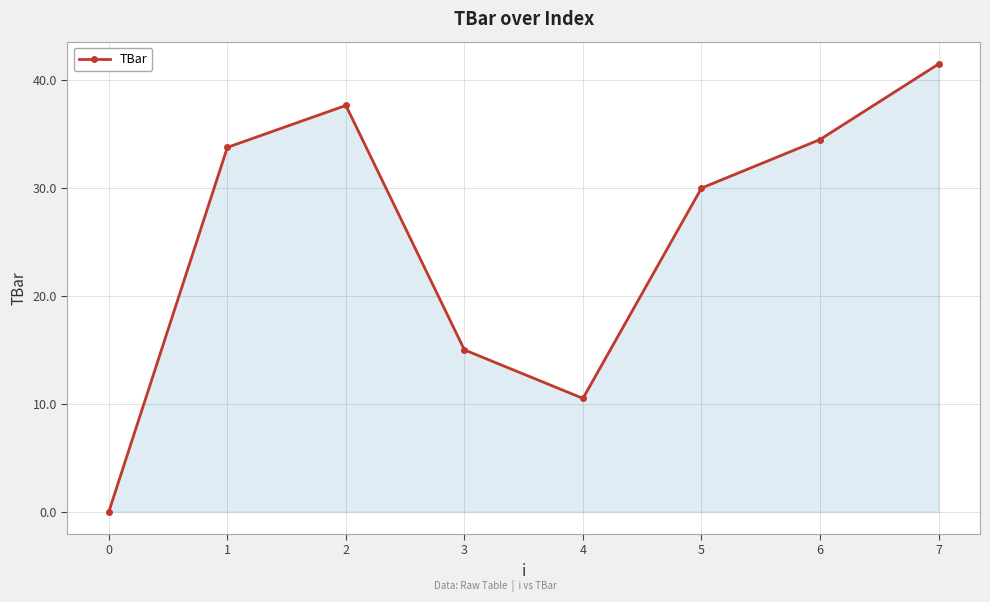

What is the value of the 7th point from the left?

34.5